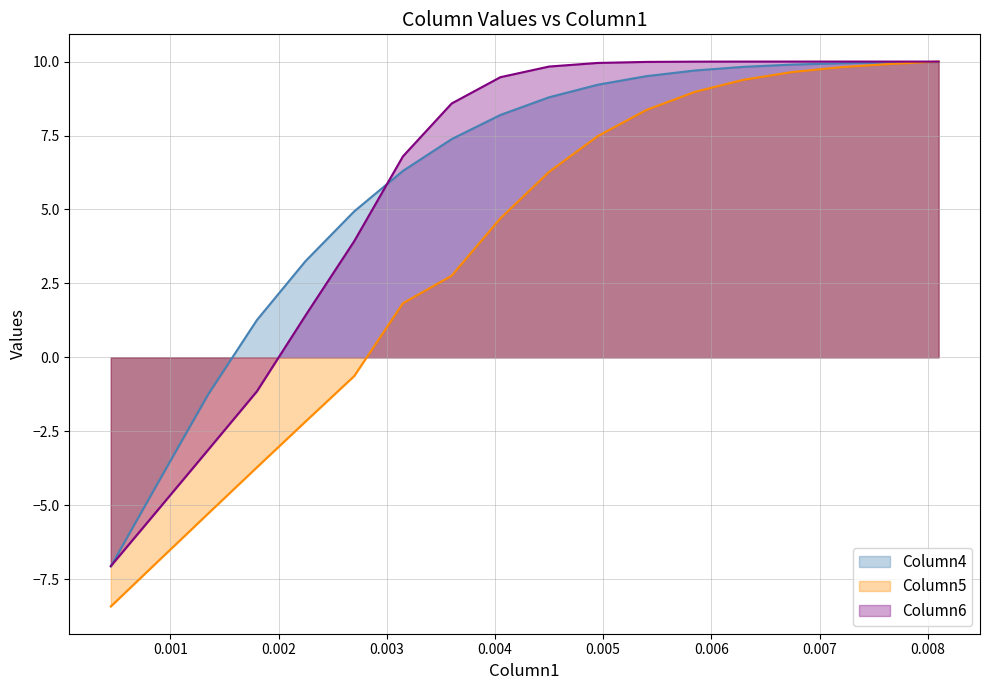

Which series has the largest range (max minus min)?

Column5